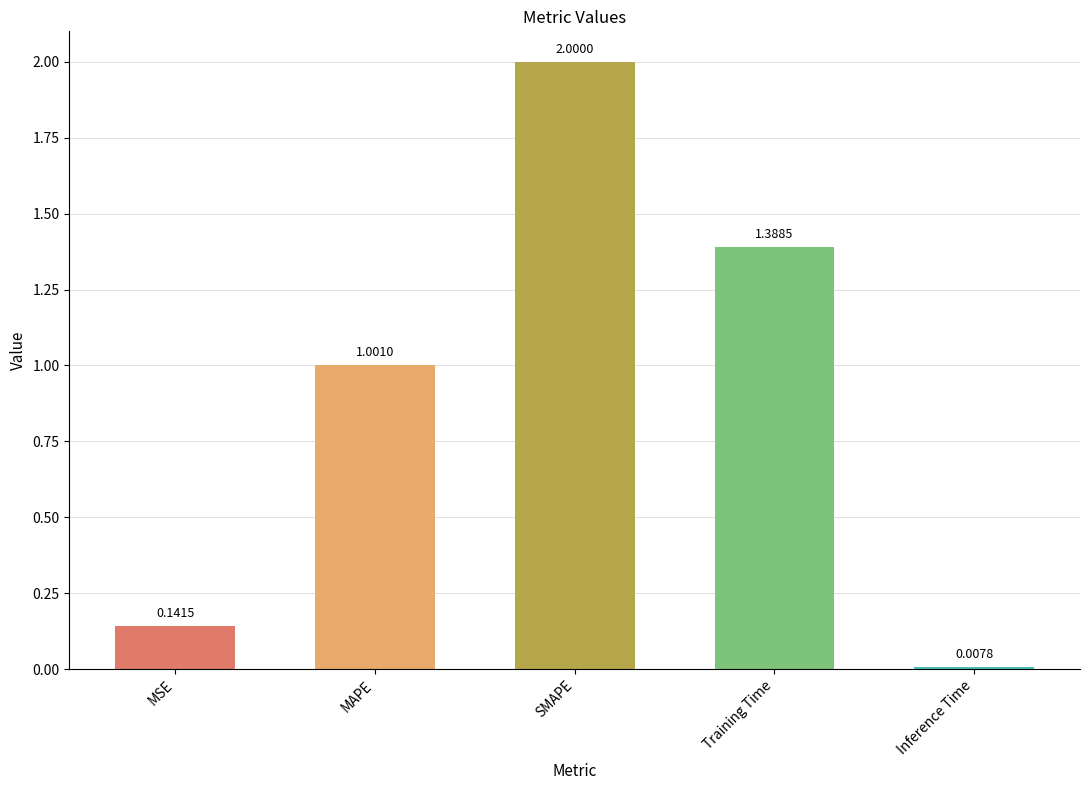

At which category does the chart reach its minimum across all series?

Inference Time